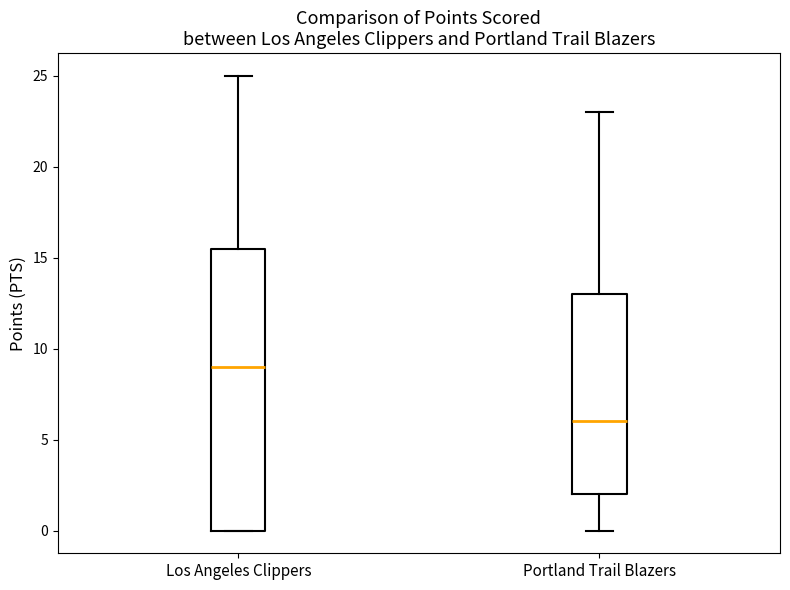

Which box's median line is the lowest?

Portland Trail Blazers